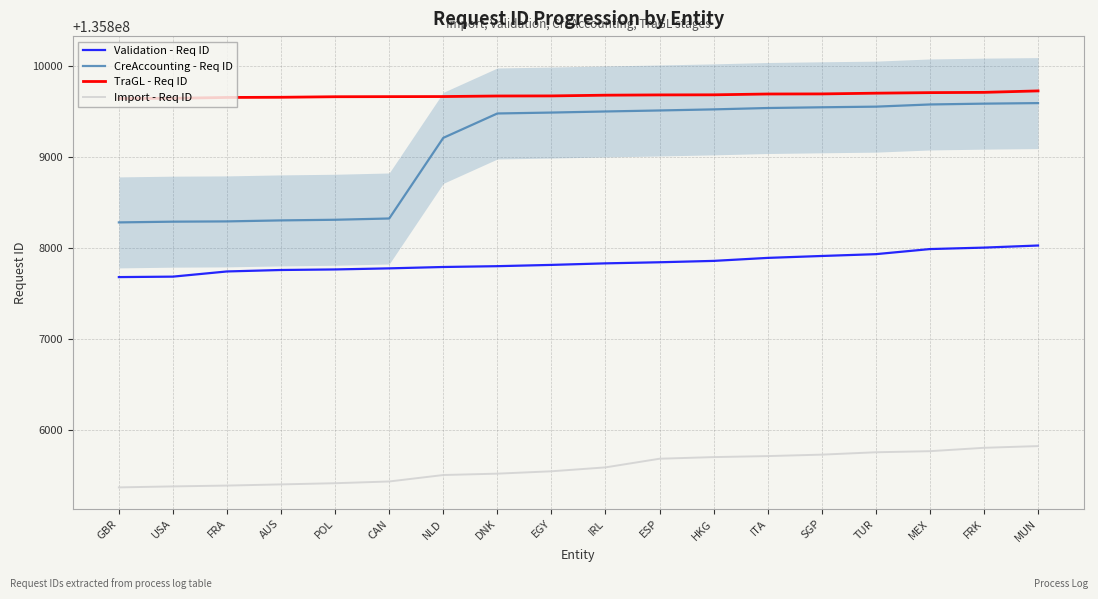

Rank the categories by Import - Req ID value from highest to lowest.

MUN, FRK, MEX, TUR, SGP, ITA, HKG, ESP, IRL, EGY, DNK, NLD, CAN, POL, AUS, FRA, USA, GBR